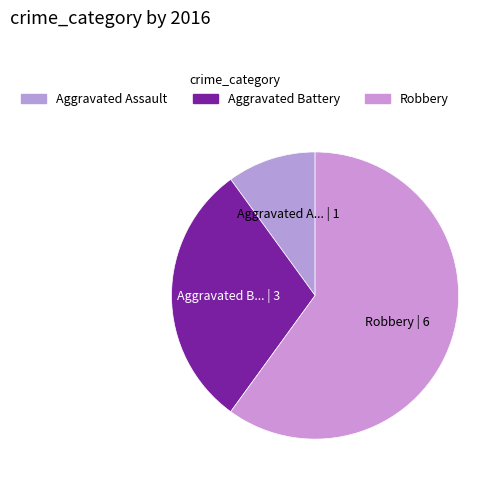

To the nearest percent, what is the combined percentage of Robbery and Aggravated Assault?

70%